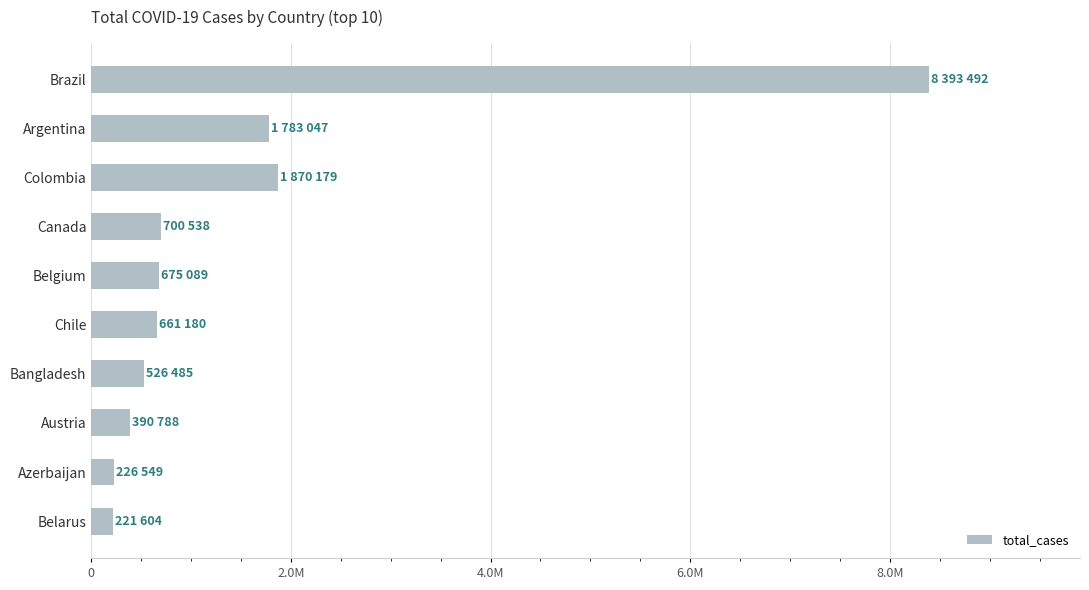

Are the bars horizontal?

Yes